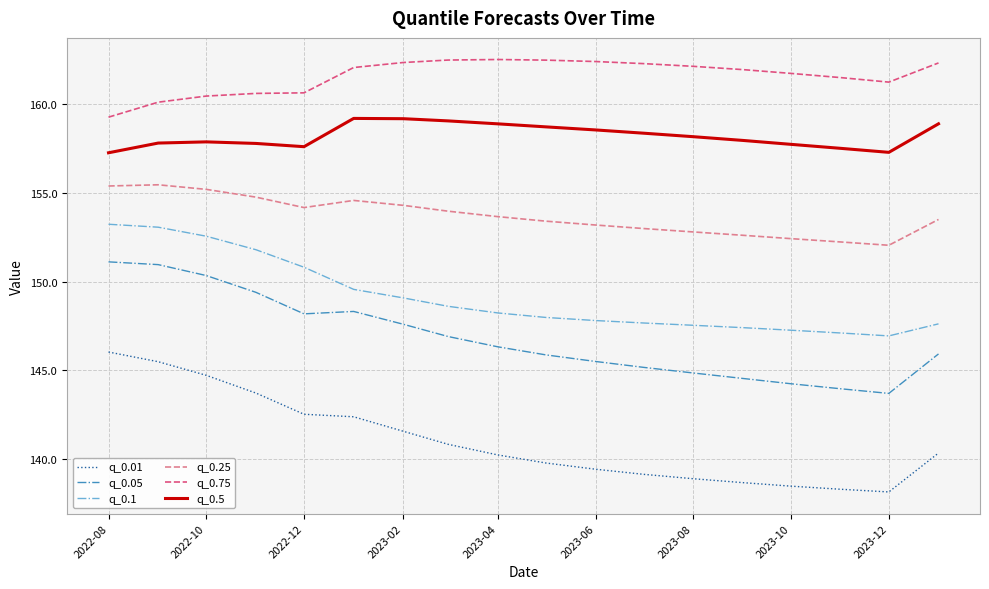

True or false: q_0.01 and q_0.05 cross at least once.

False